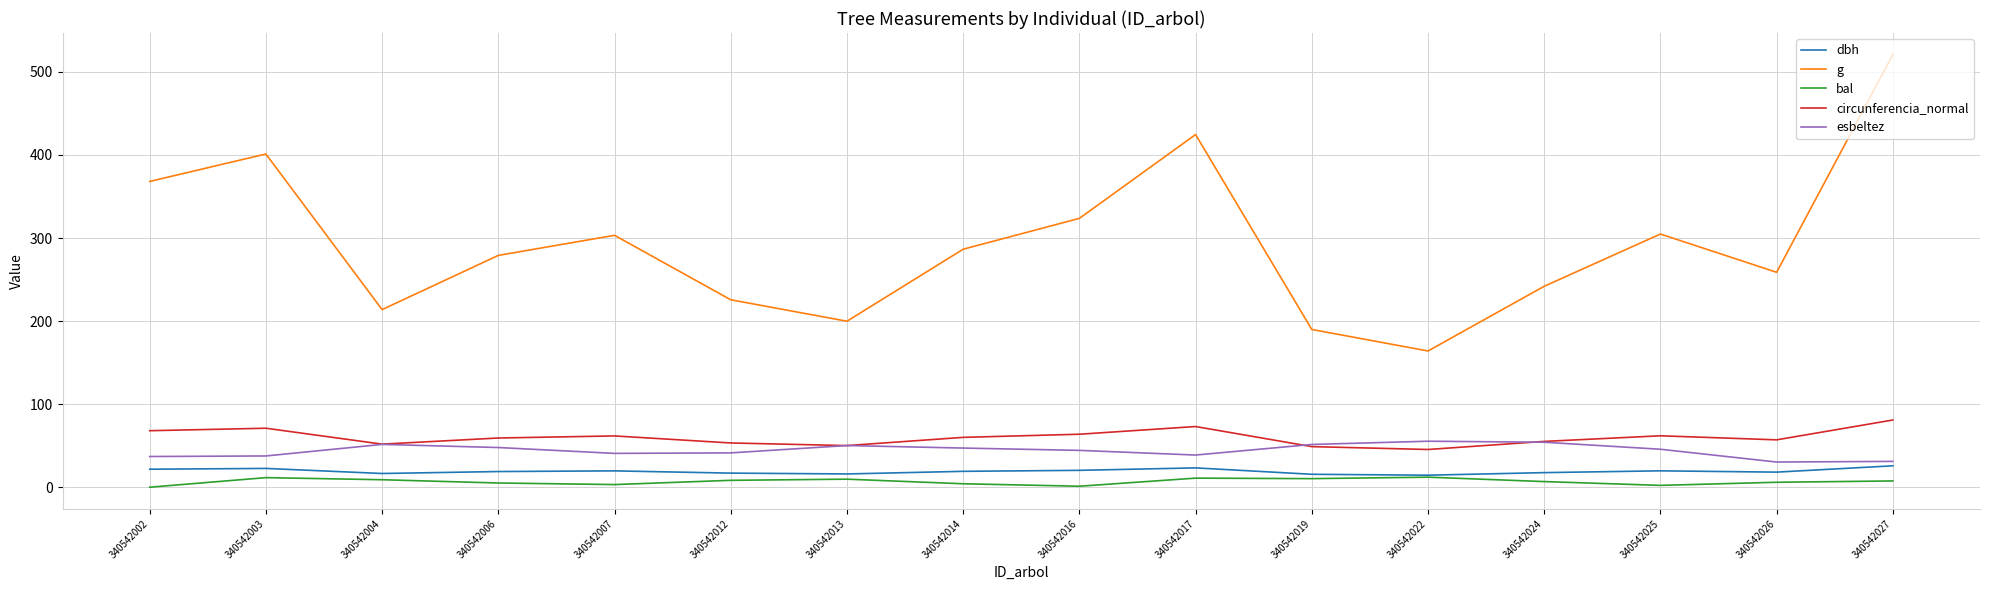

How many lines are shown in the chart?

5